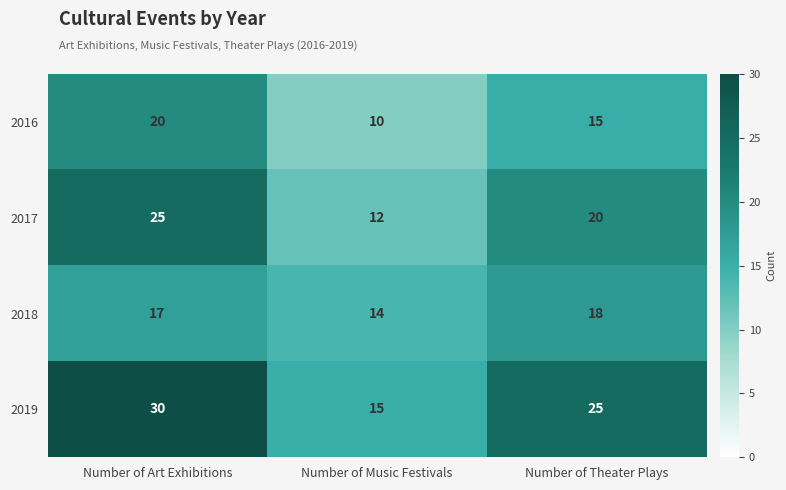

Count the number of data series in this chart.

4